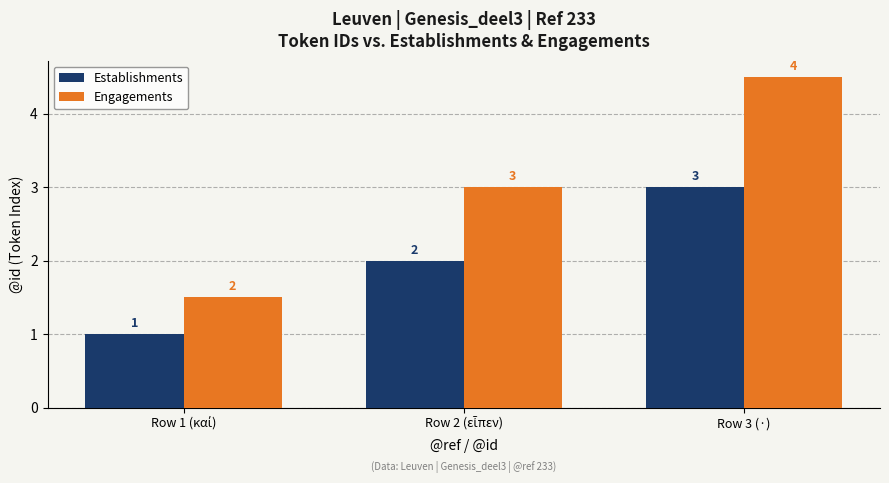

The value of Engagements at Row 3 (·) is 1.4. True or false?

False